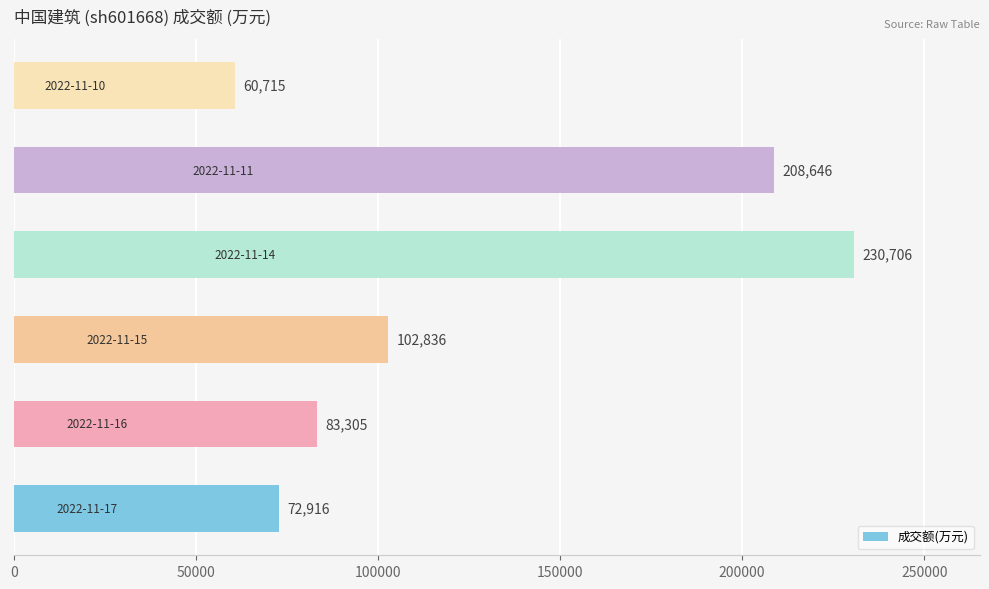

What is the difference between the second highest and second lowest values?

135730